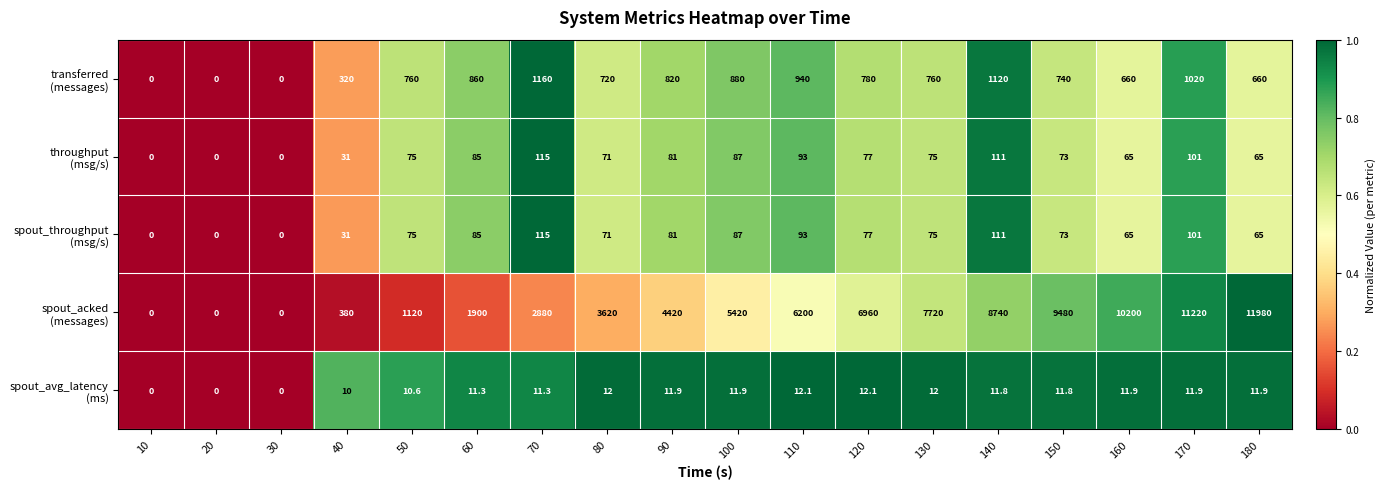

At which category is the sum across all series the highest?

180